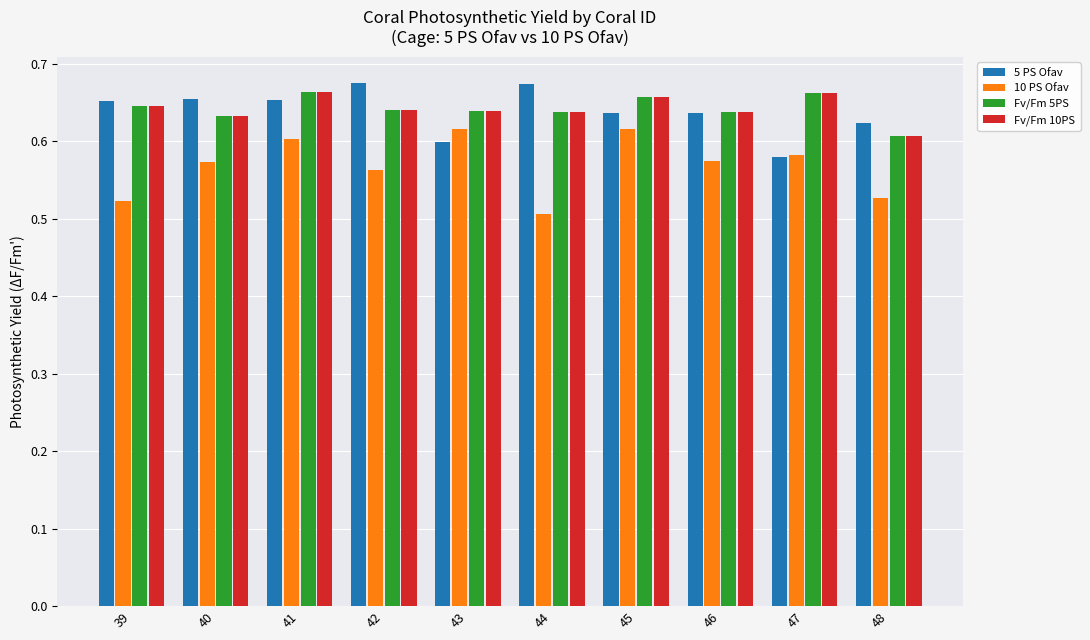

At which label is Fv/Fm 10PS closest to 0?

48